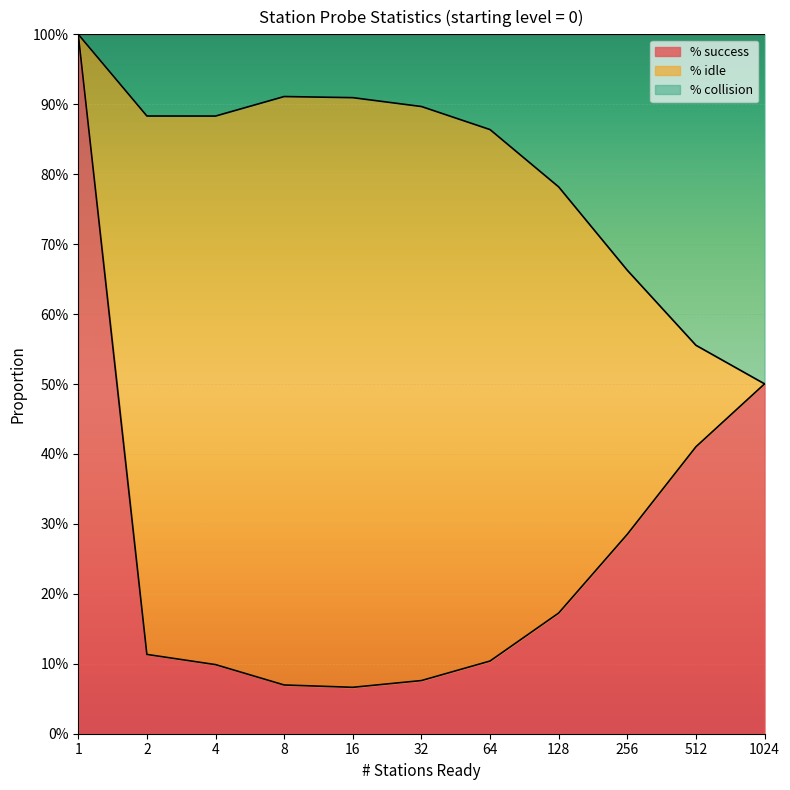

Between 8 and 128, which is larger?

128